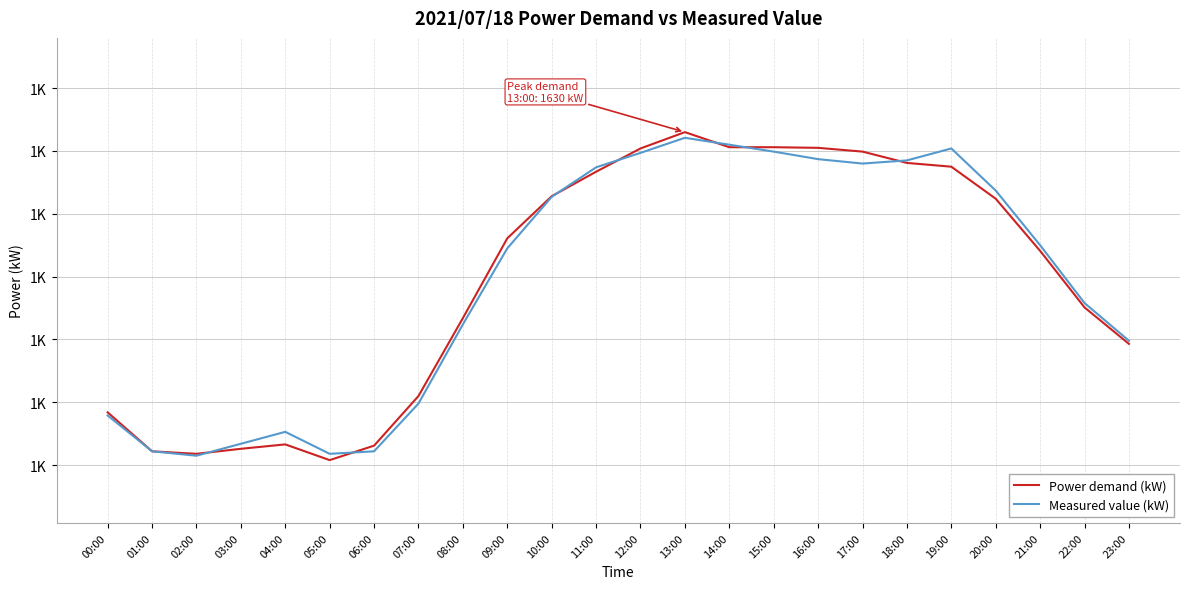

What are all the series names shown in the legend?

Power demand (kW), Measured value (kW)